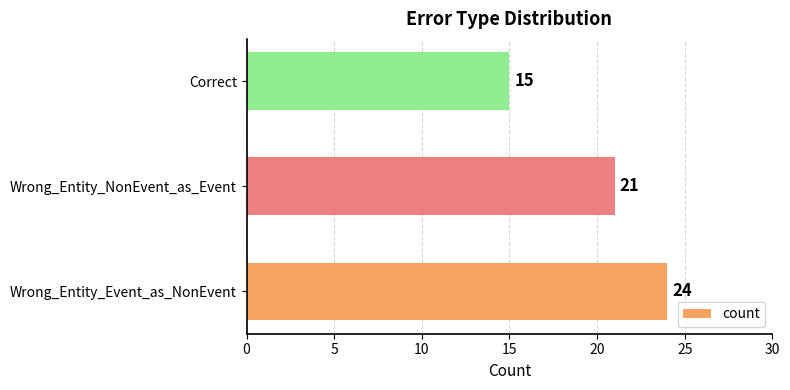

What is the sum of all values?

60